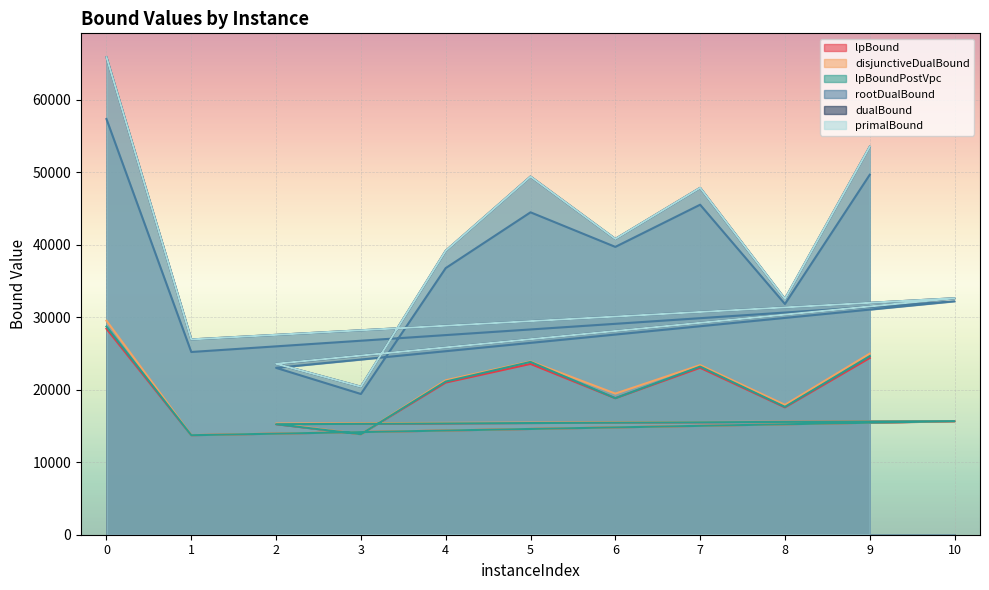

What is the label of the 10th point from the right?

1